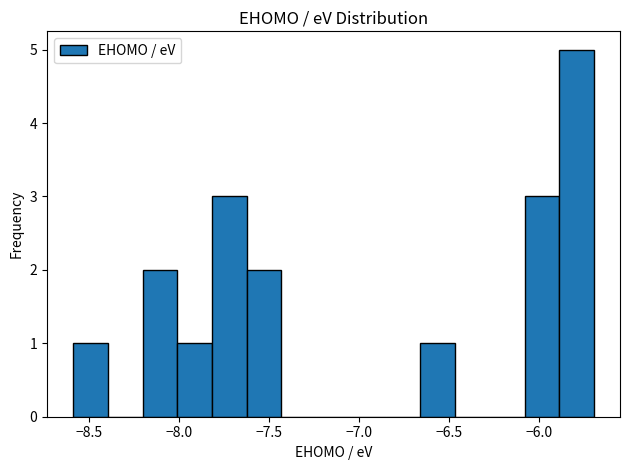

Read against the x-axis, roughly where is the centre of the tallest bar?

-5.80